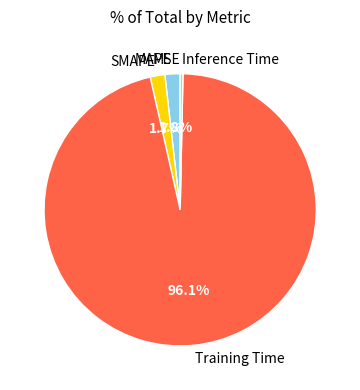

Which category accounts for the majority?

Training Time